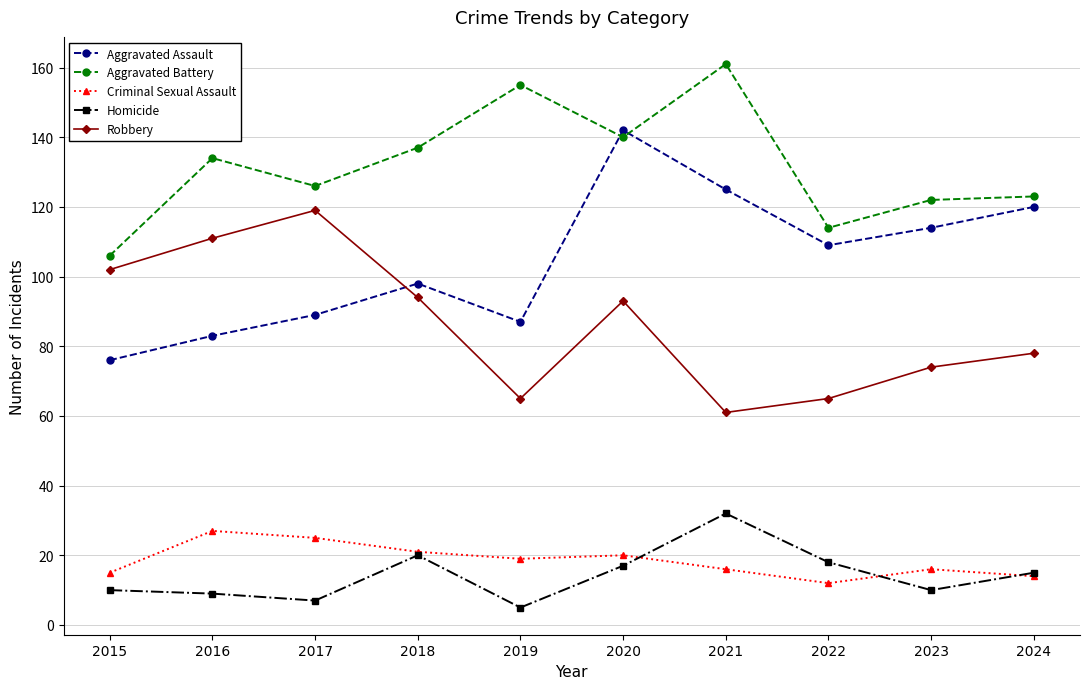

Which category has the lowest value in the Criminal Sexual Assault series?

2022